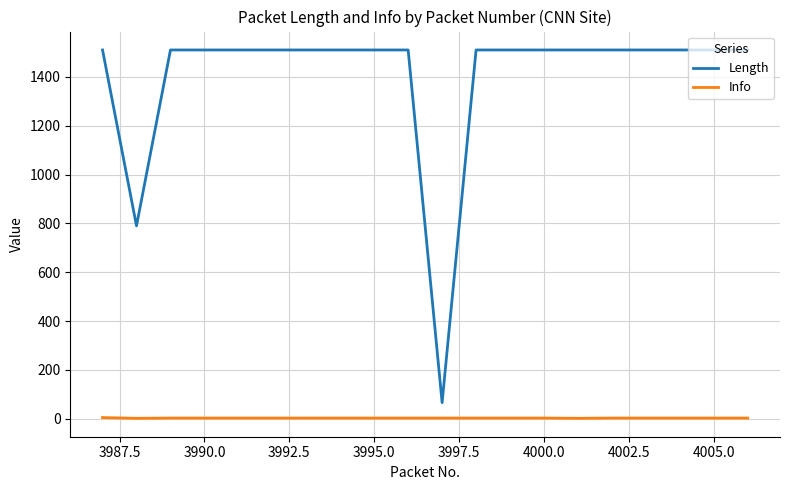

What is the difference between the maximum and minimum values in the Length series?

1444